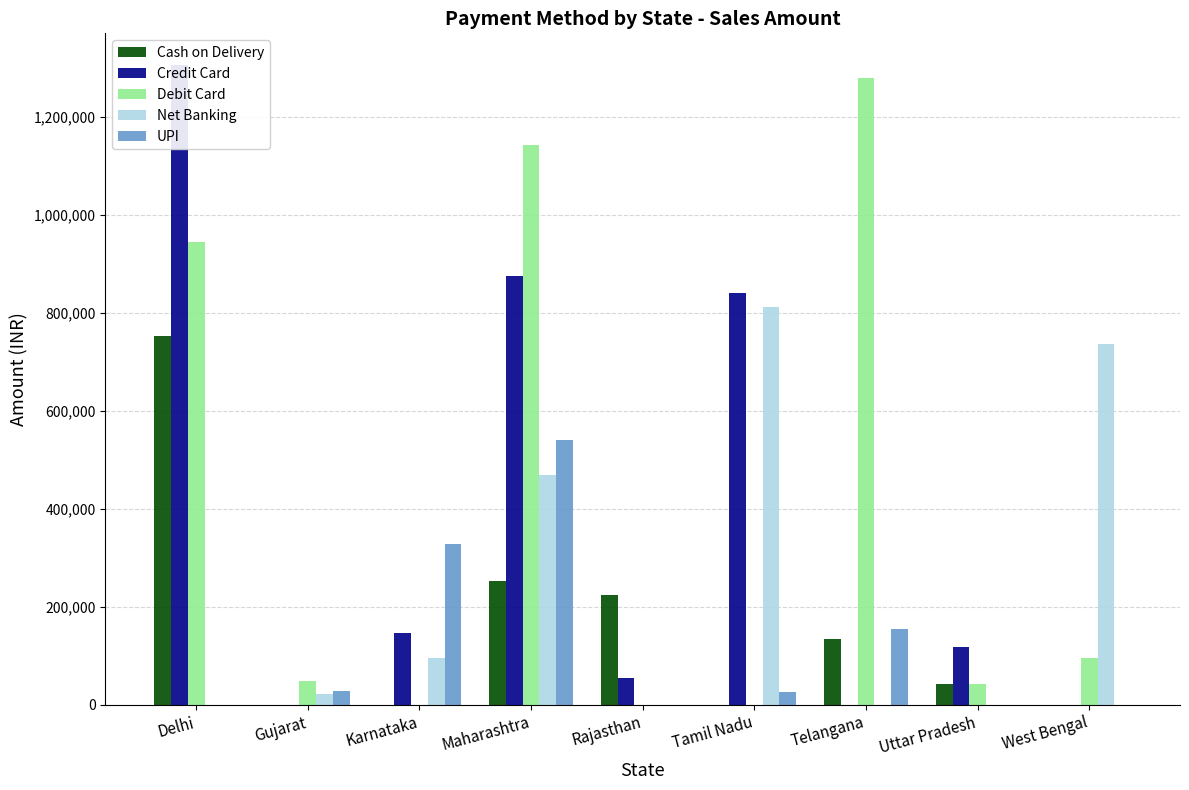

What is the total value across all series at Telangana?

1570000